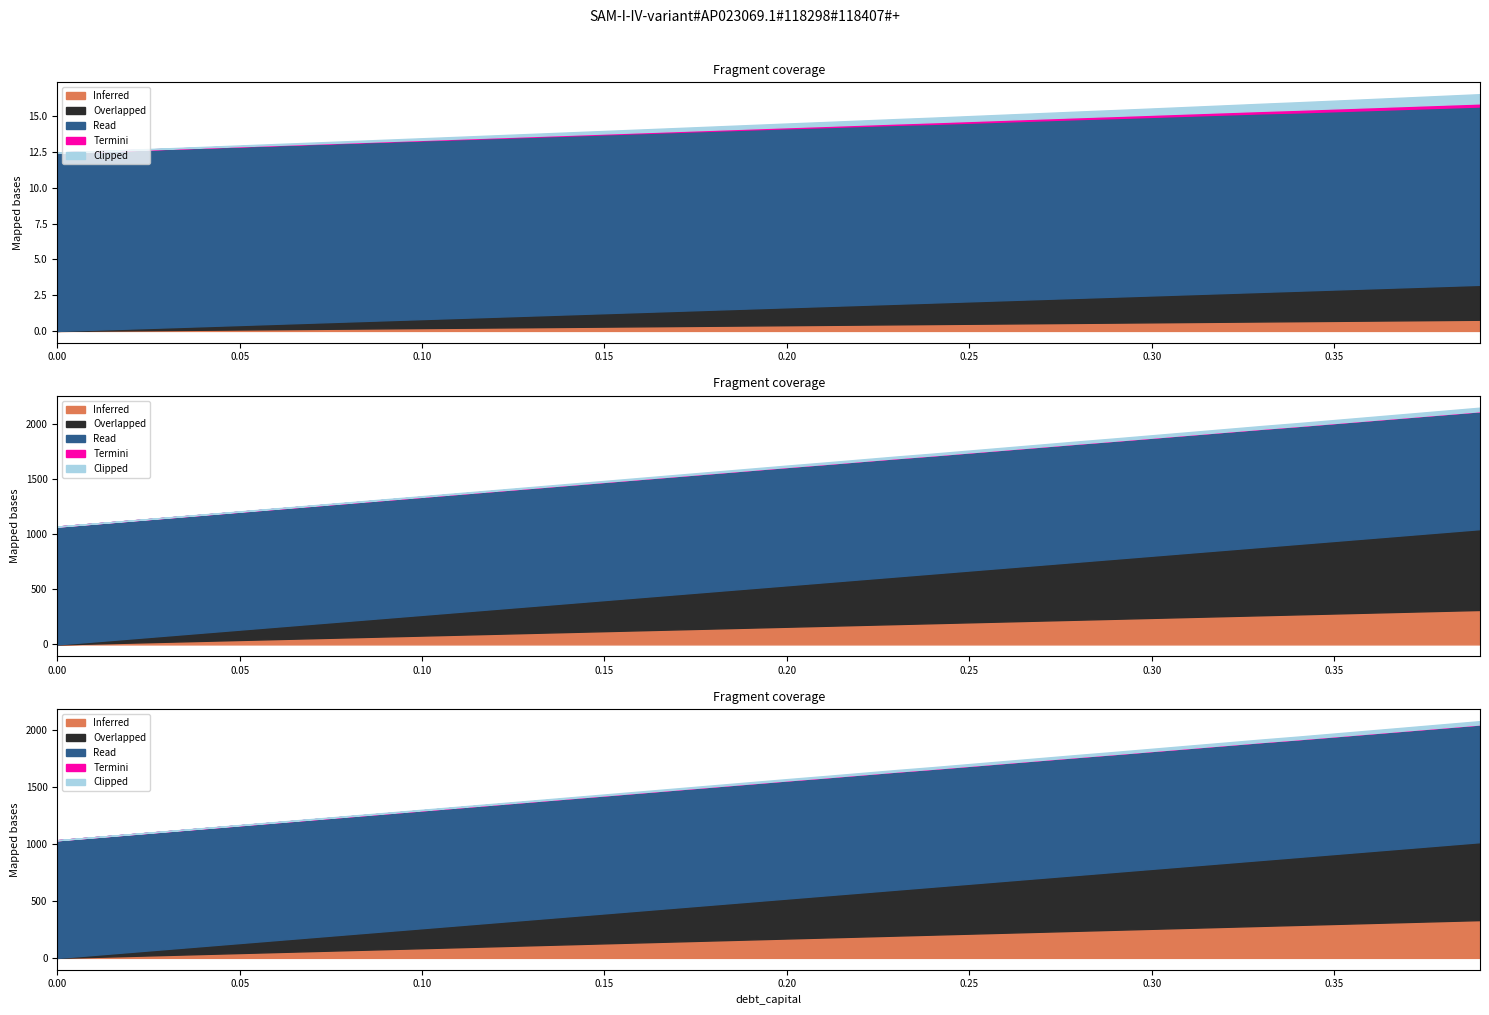

List the labels in order of Inferred (debt_capital) value, smallest first.

0.0, 0.01, 0.02, 0.03, 0.04, 0.05, 0.06, 0.07, 0.08, 0.09, 0.1, 0.11, 0.12, 0.13, 0.14, 0.15, 0.16, 0.17, 0.18, 0.19, 0.2, 0.21, 0.22, 0.23, 0.24, 0.25, 0.26, 0.27, 0.28, 0.29, 0.3, 0.31, 0.32, 0.33, 0.34, 0.35, 0.36, 0.37, 0.38, 0.39